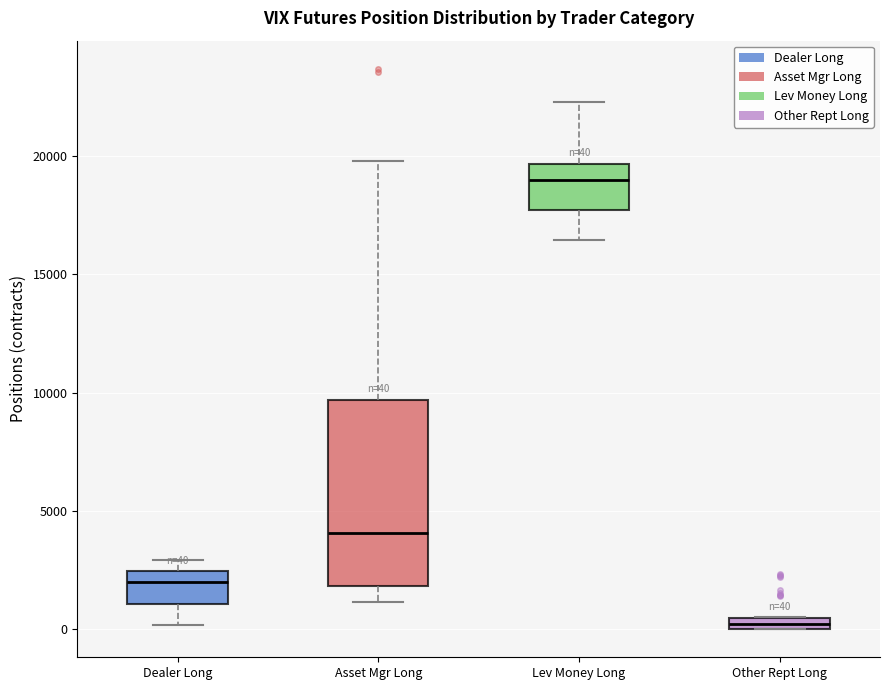

Comparing the boxes themselves (not the whiskers), which one is the tallest?

Asset Mgr Long